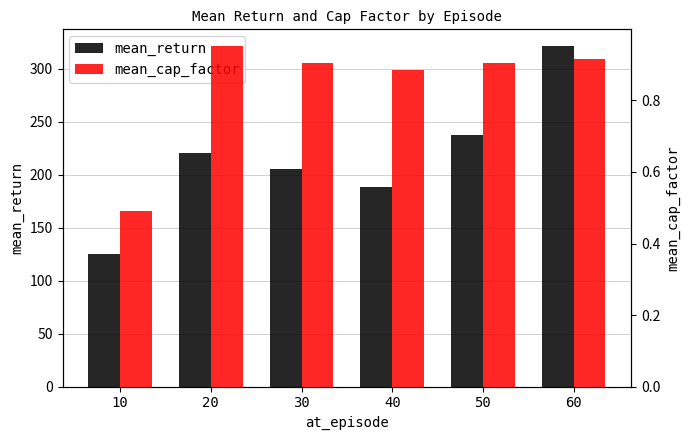

Does the chart contain stacked bars?

No